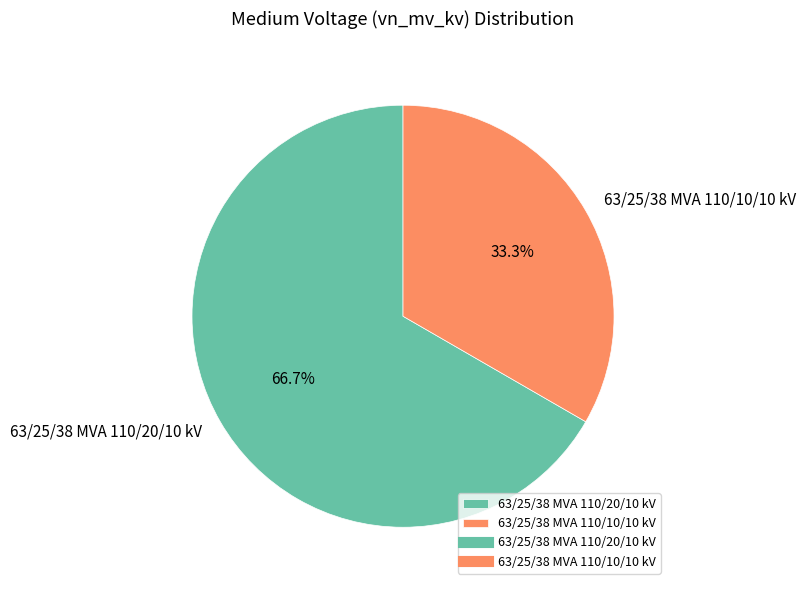

Approximately how many times larger is the value at 63/25/38 MVA 110/10/10 kV compared to 63/25/38 MVA 110/20/10 kV?

0.5